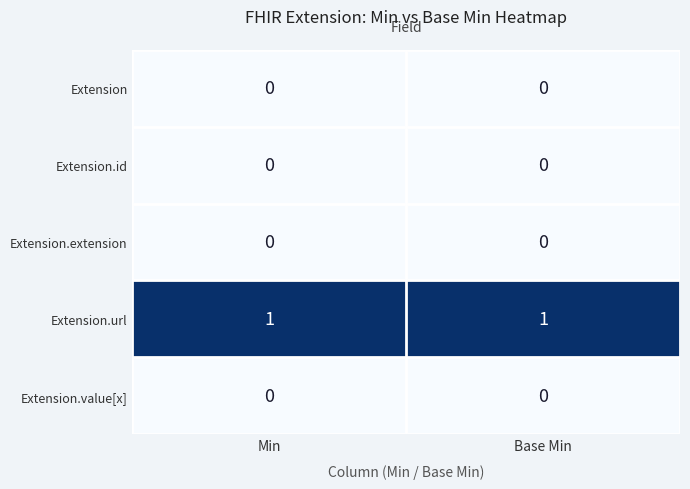

Is it true that Extension.value[x] equals 0 at Min?

True